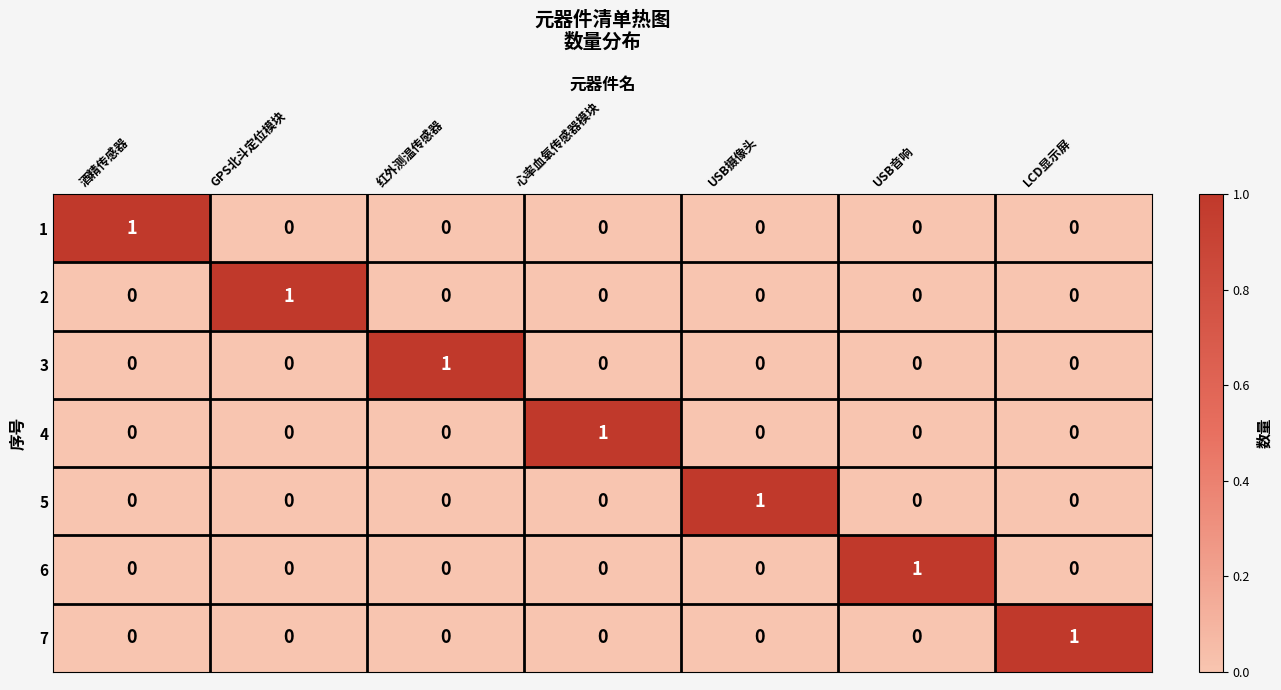

Count the number of categories in the chart.

7